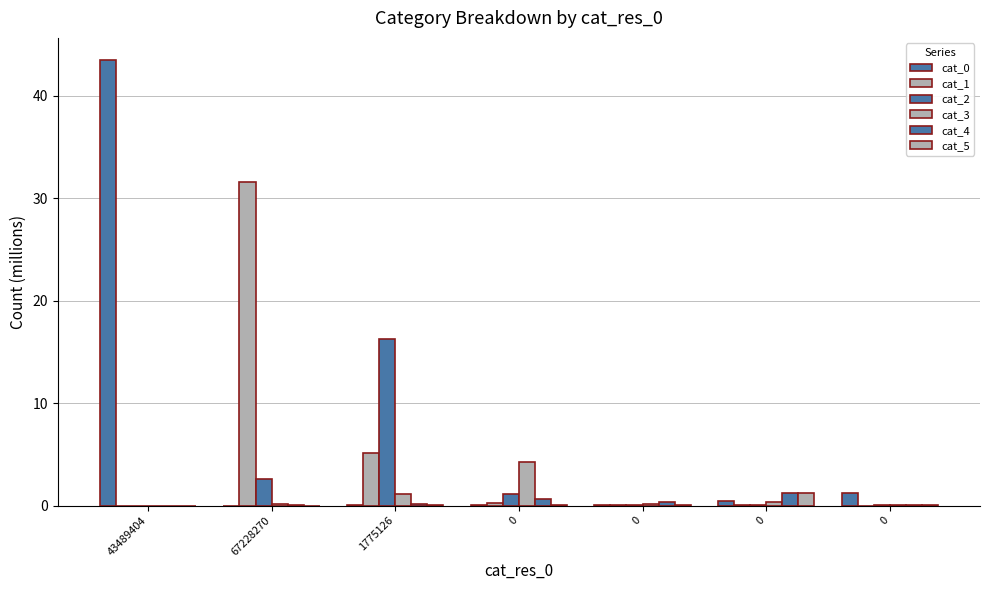

Which series has the largest range (max minus min)?

cat_0